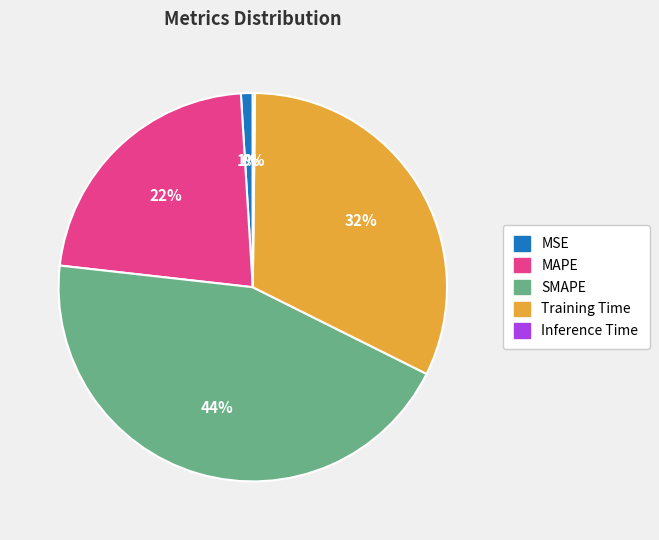

Combined, do SMAPE and Training Time account for over 50%?

Yes